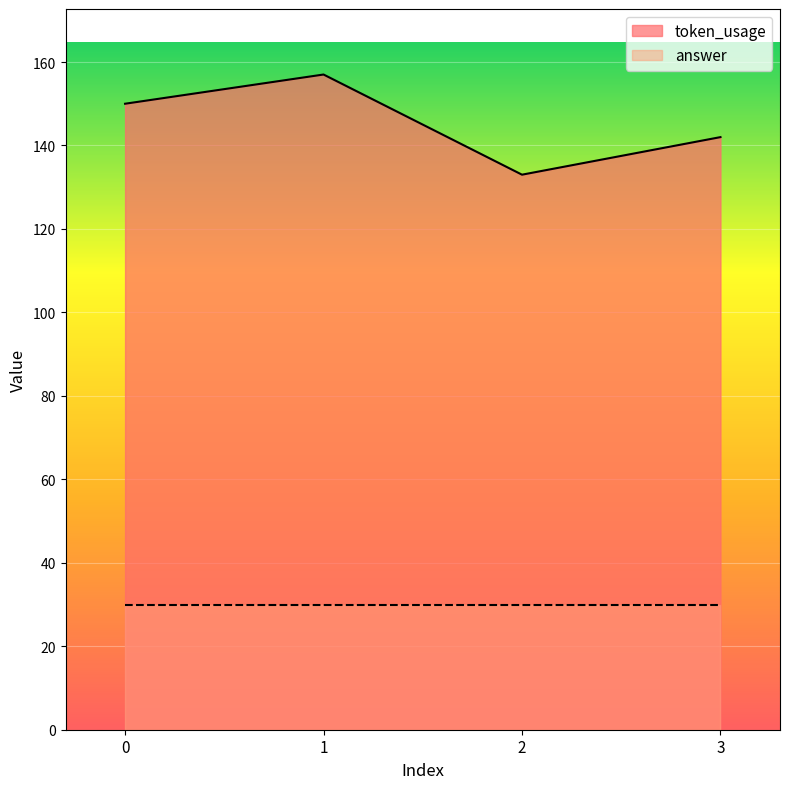

True or false: the data shows 206 at 0.

False